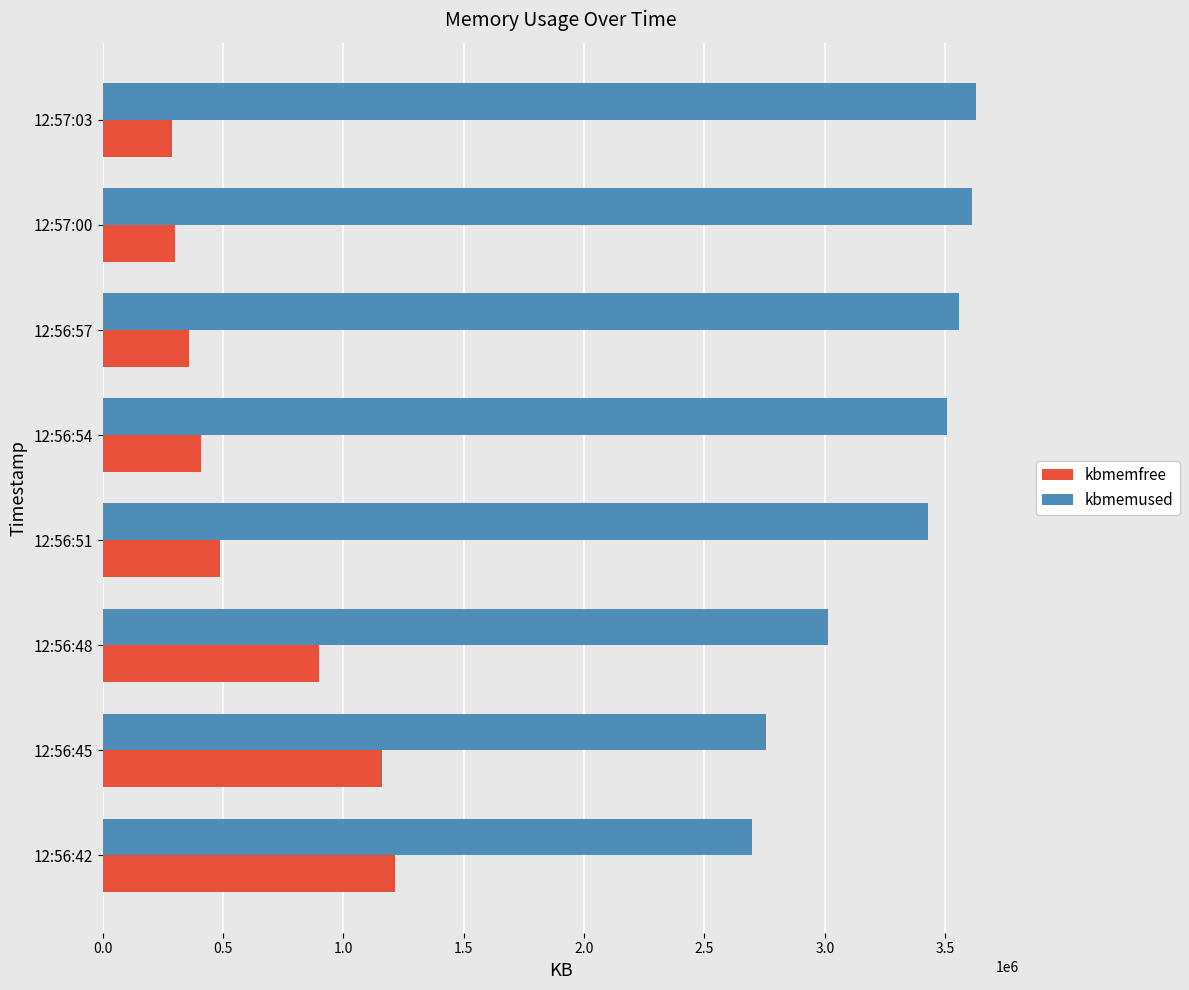

What is the difference between the second highest and second lowest values in the kbmemused series?

859648